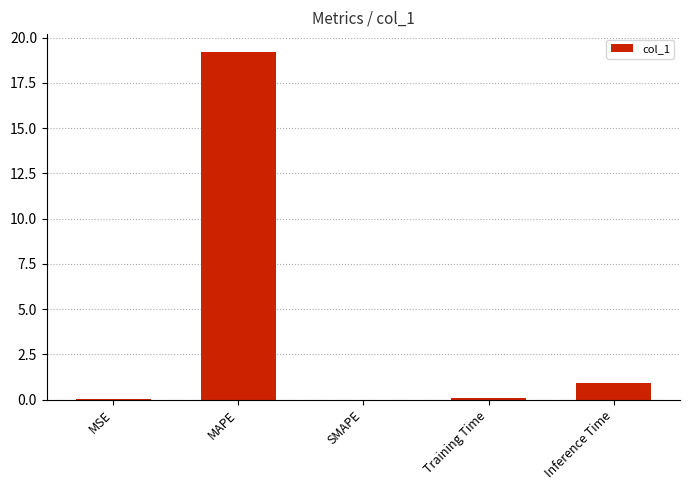

Count the number of data series in this chart.

1